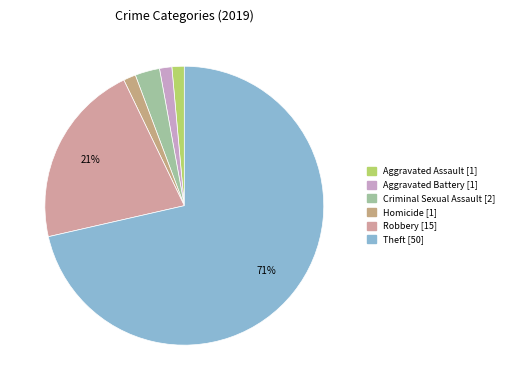

Is it true that Criminal Sexual Assault is 1% of the pie?

False